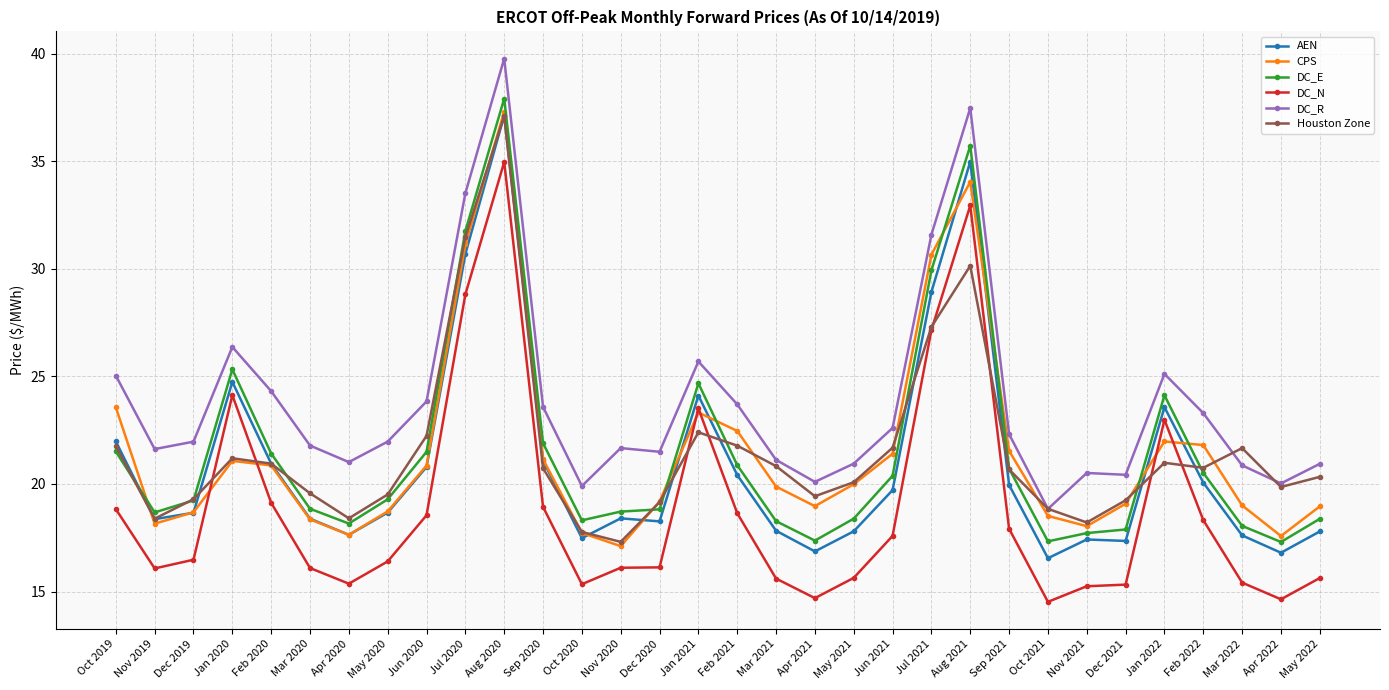

True or false: Houston Zone has more than 1 interior local peaks.

True